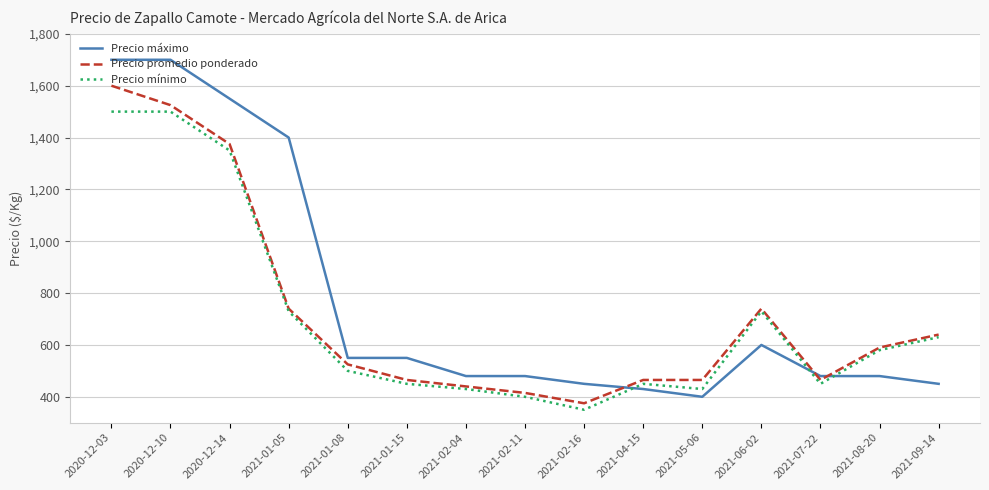

The Precio máximo series shows 886 at 2021-06-02. True or false?

False